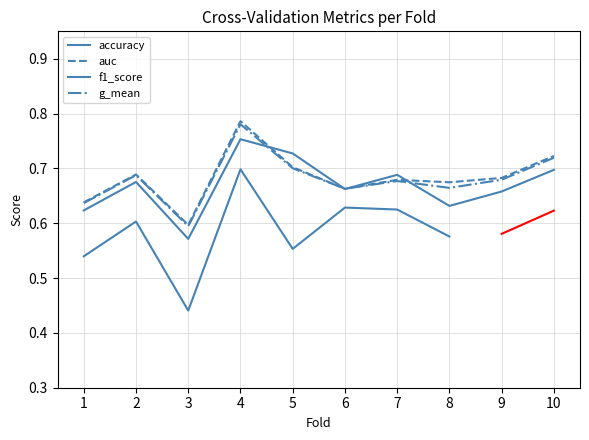

Is the value of accuracy at 6 greater than the value of g_mean at 7?

No